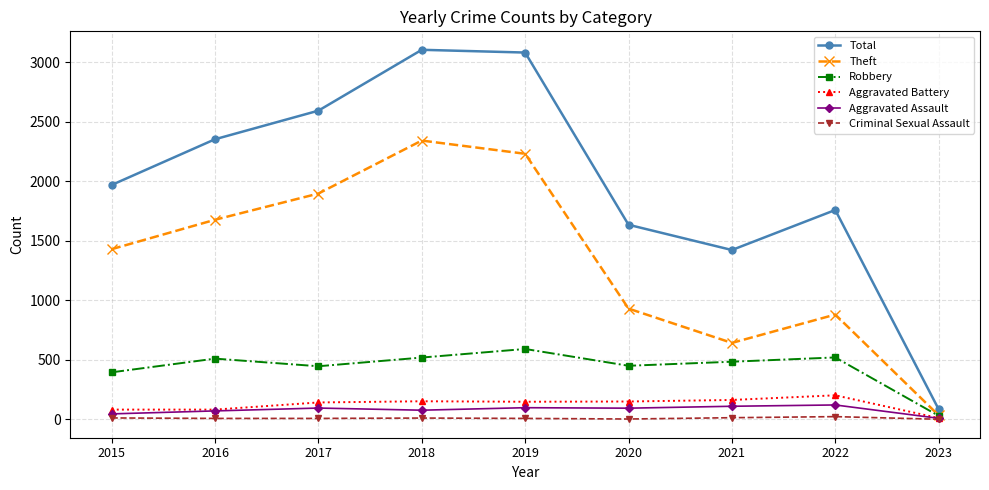

Count the number of categories in the chart.

9